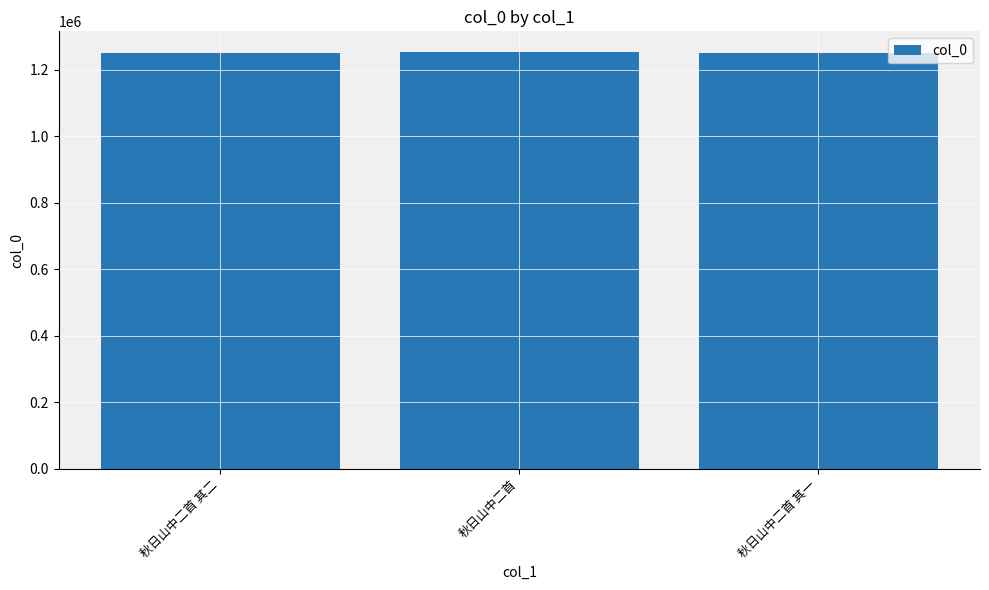

How many bars are there in total?

3